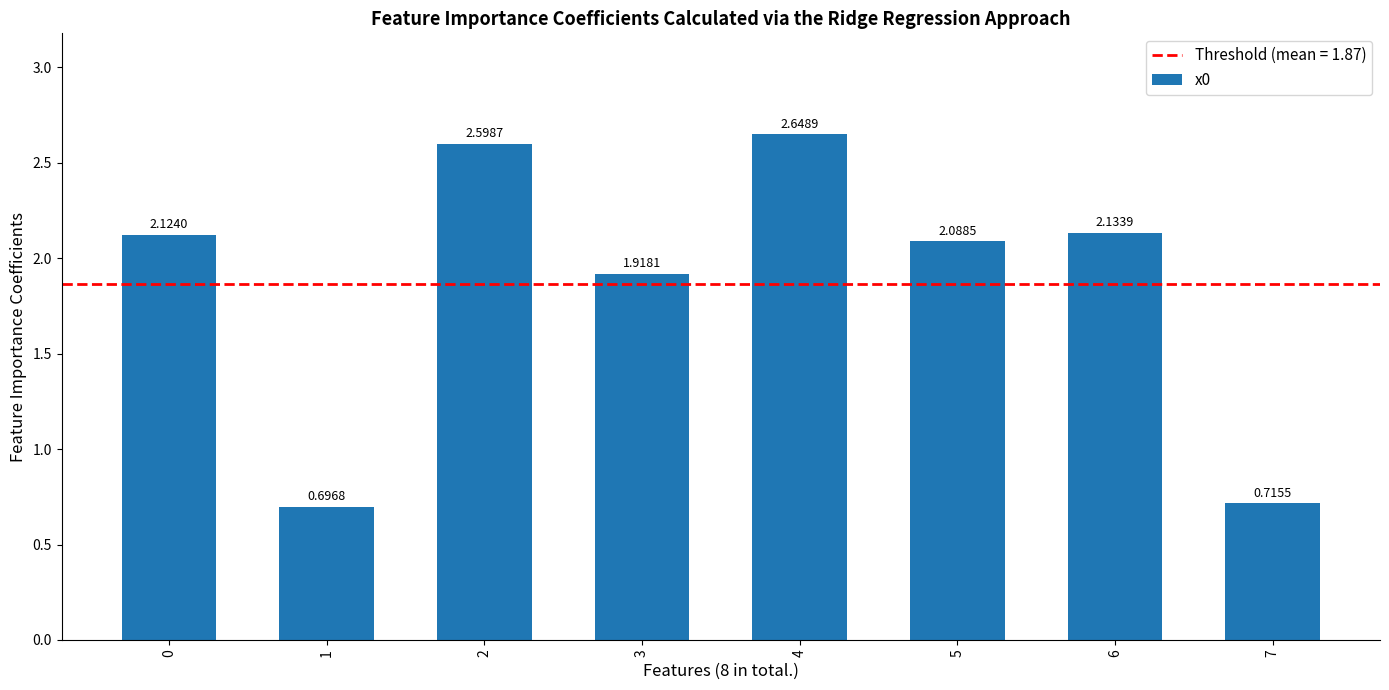

Rank the categories by value from highest to lowest.

4, 2, 6, 0, 5, 3, 7, 1